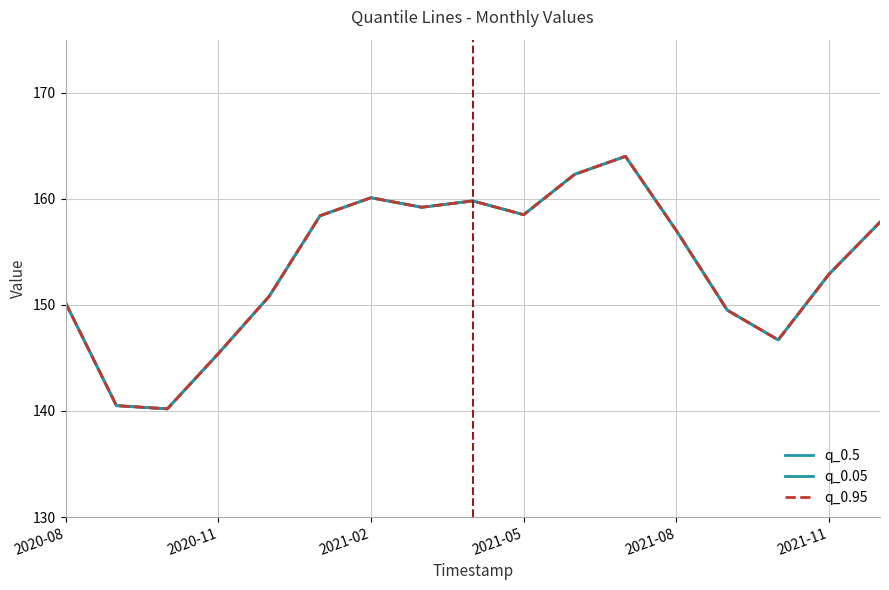

Does the chart have visible grid lines?

Yes